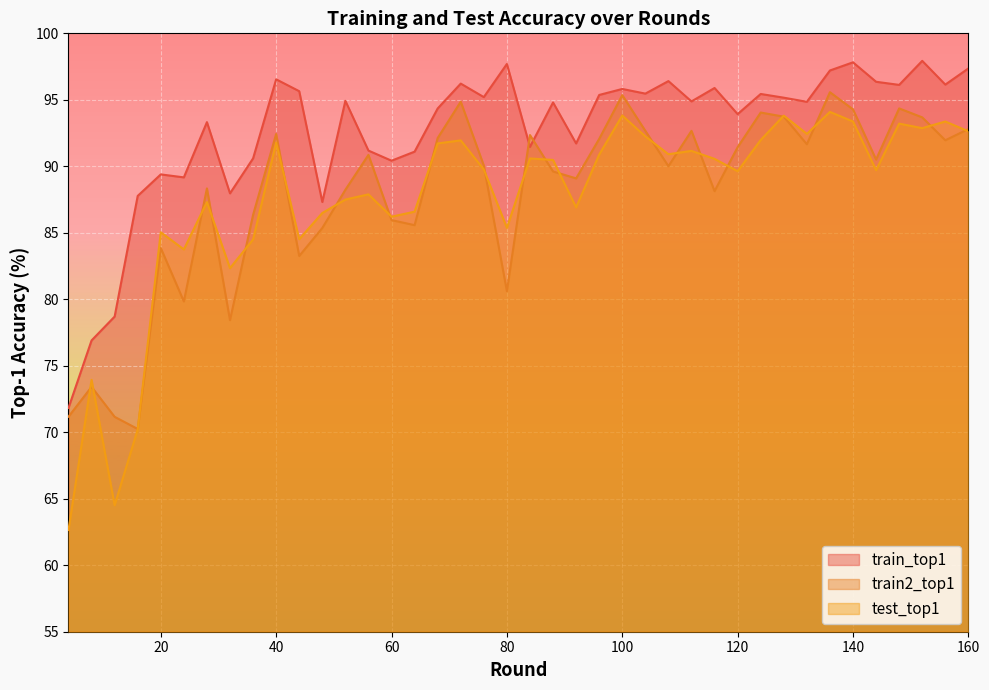

What is the approximate value of train_top1 at 72?

96.2